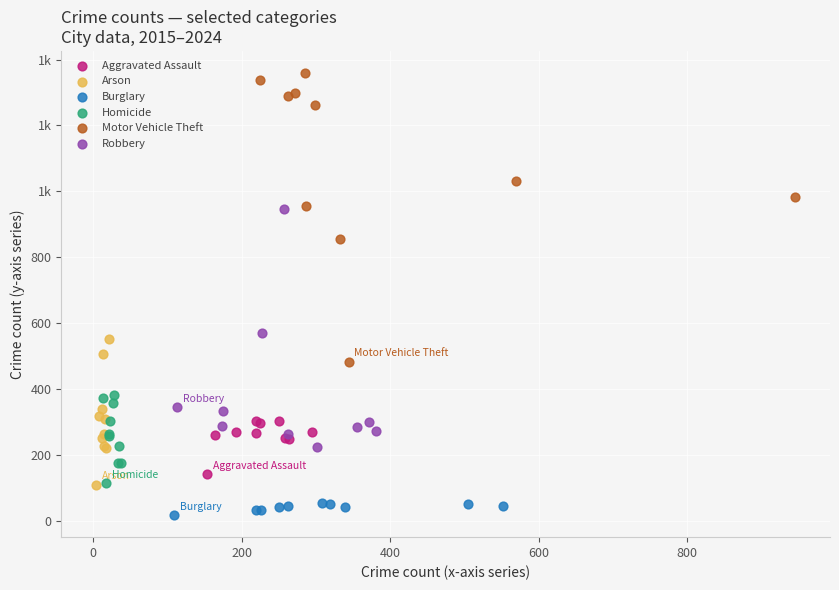

What are all the series names shown in the legend?

Aggravated Assault, Arson, Burglary, Homicide, Motor Vehicle Theft, Robbery